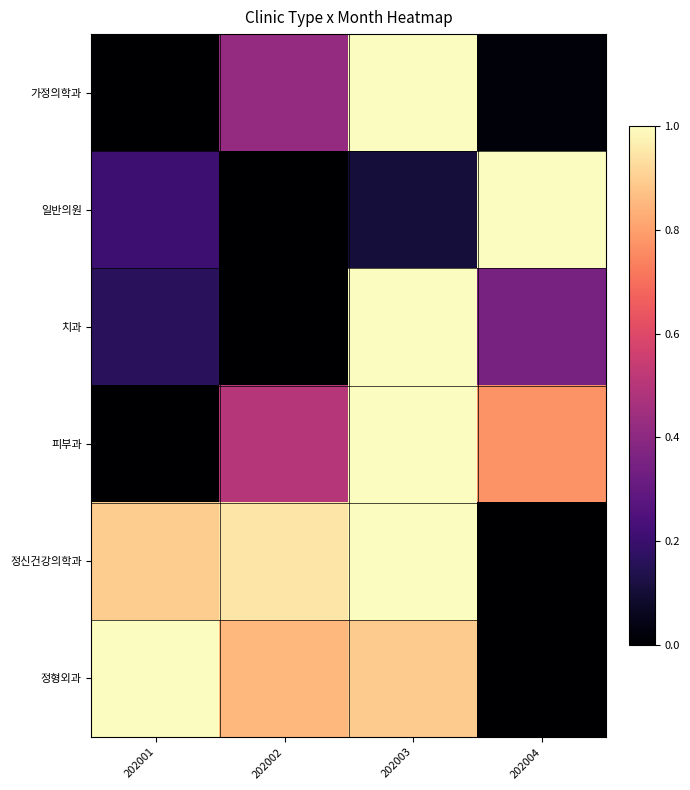

How many data points does each series have?

4